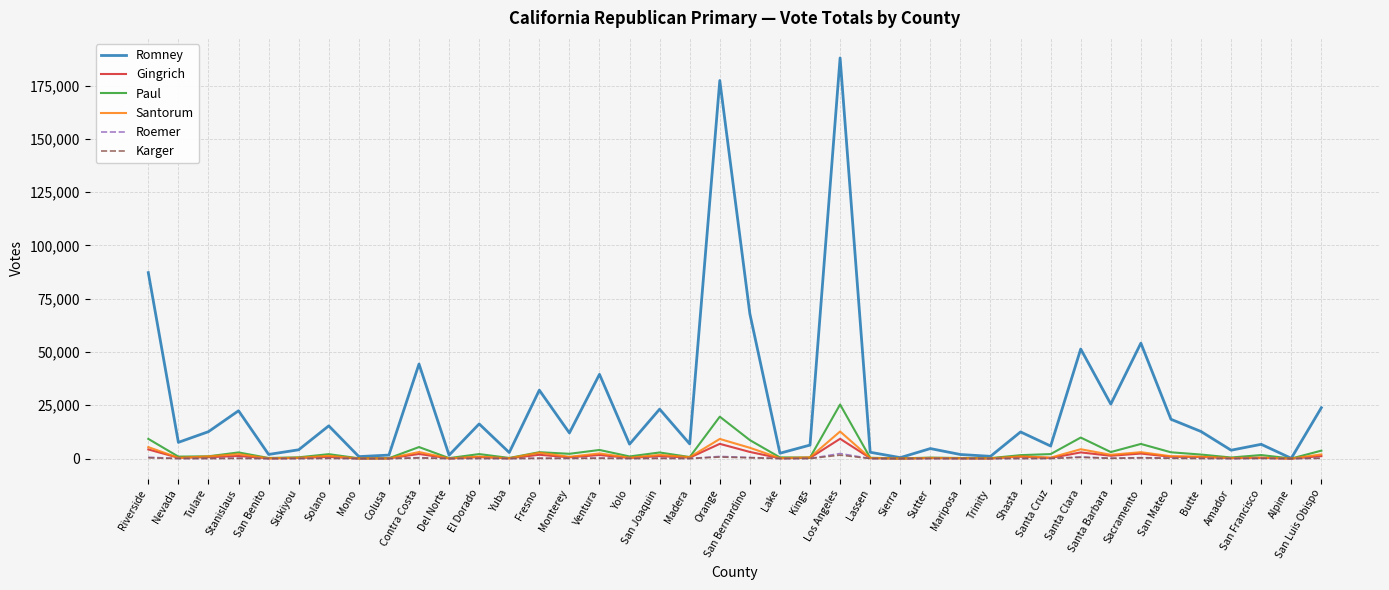

Which series has the largest total across all categories?

Romney